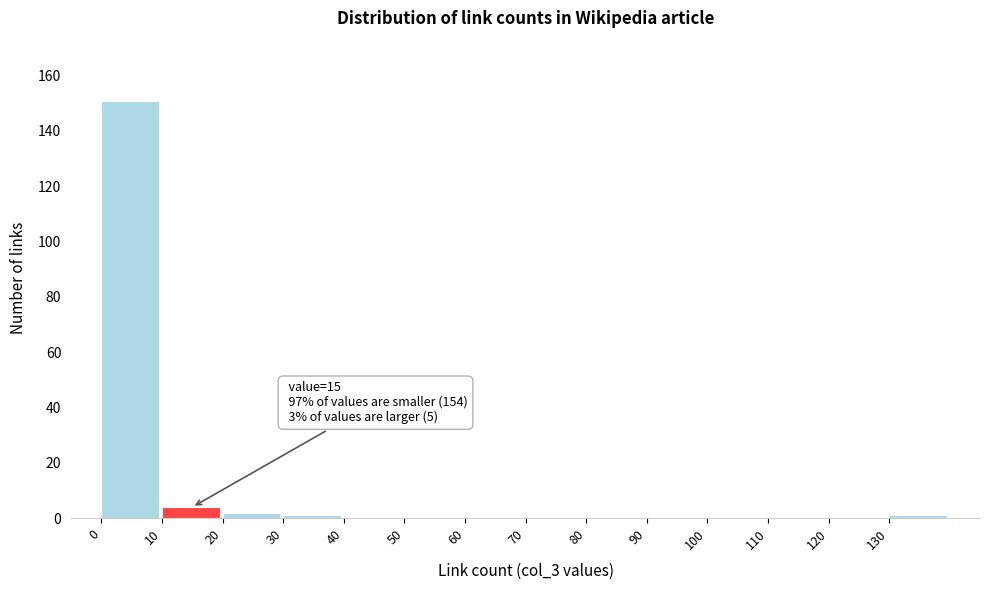

Which range on the x-axis has the tallest bar?

0 to 10